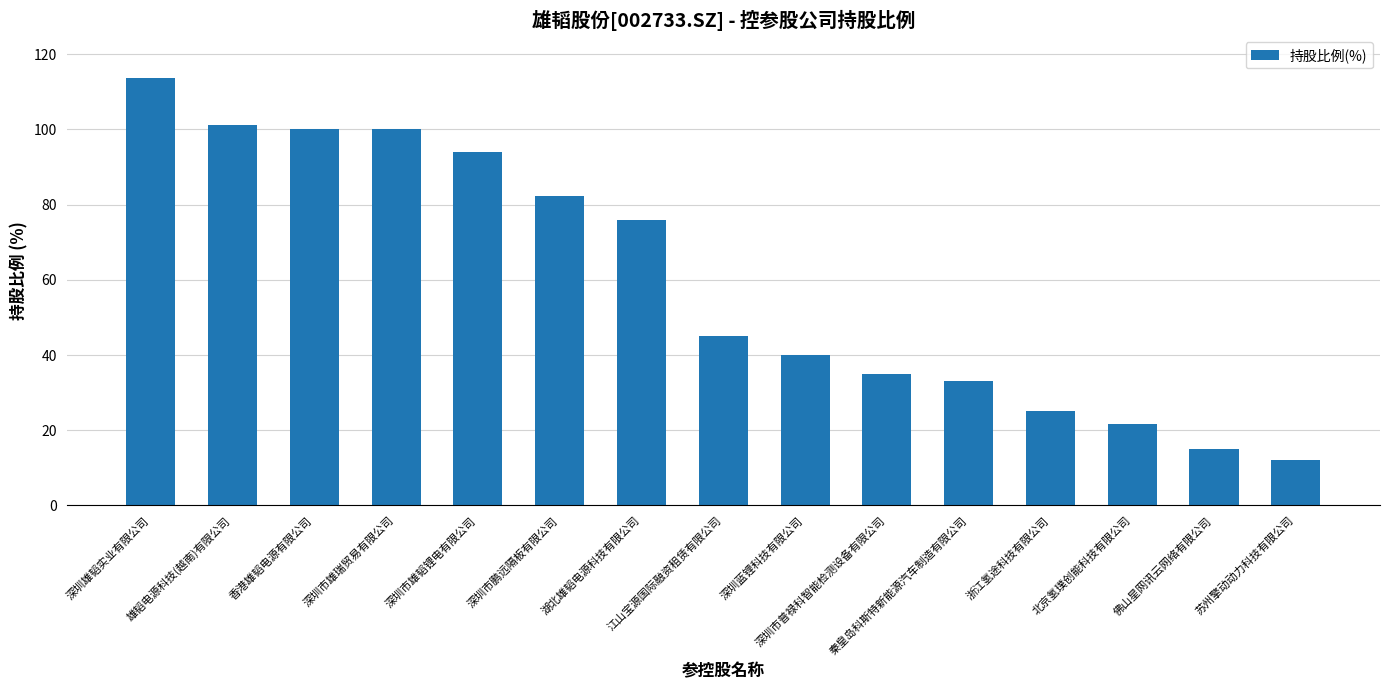

At which label is the value closest to 62?

湖北雄韬电源科技有限公司